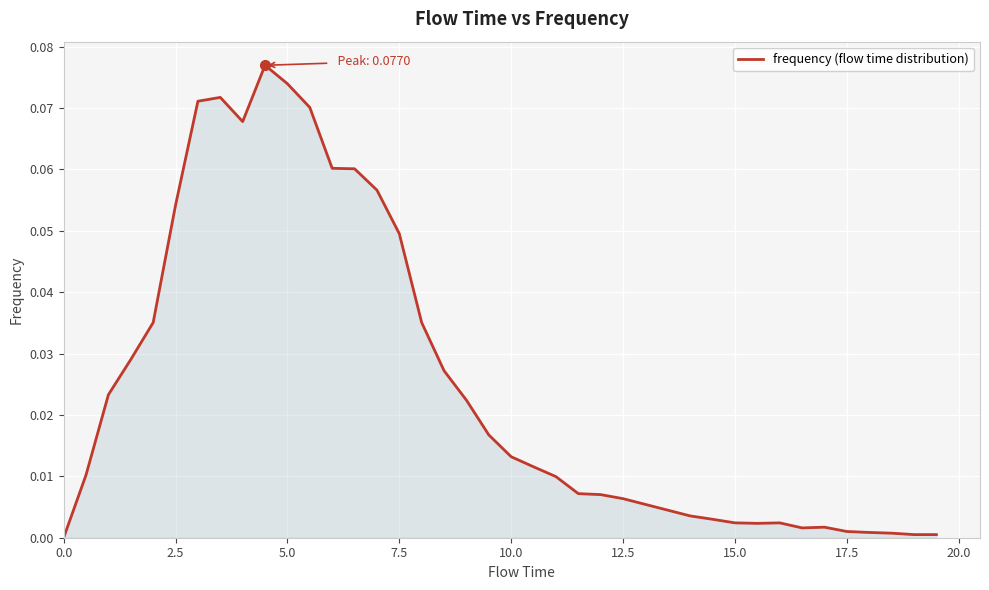

Is this an area chart (filled region under the line)?

Yes